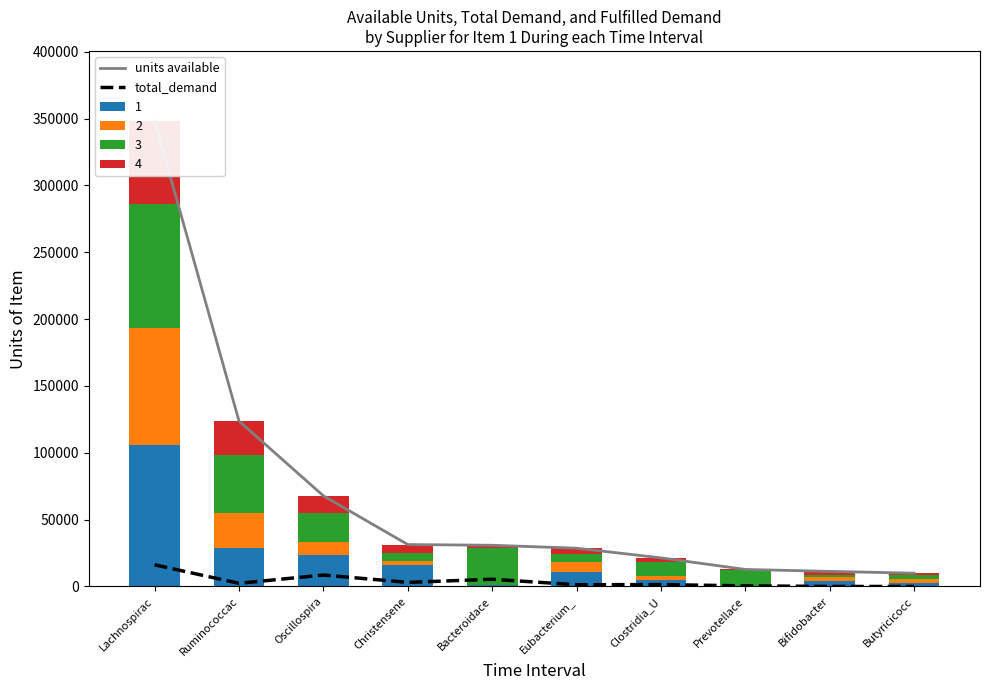

Are the bars horizontal?

No